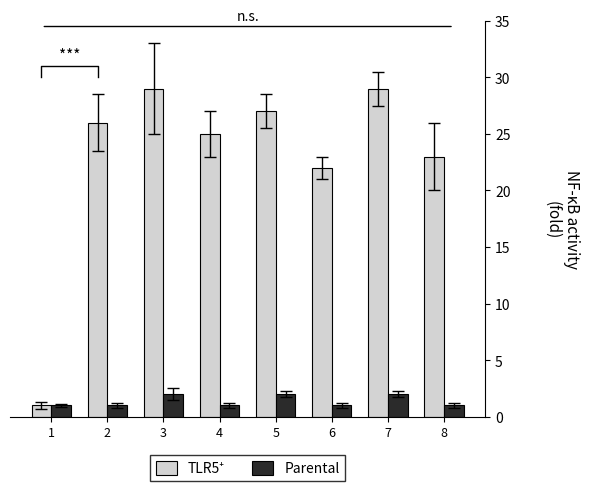

How many groups of bars are there?

8